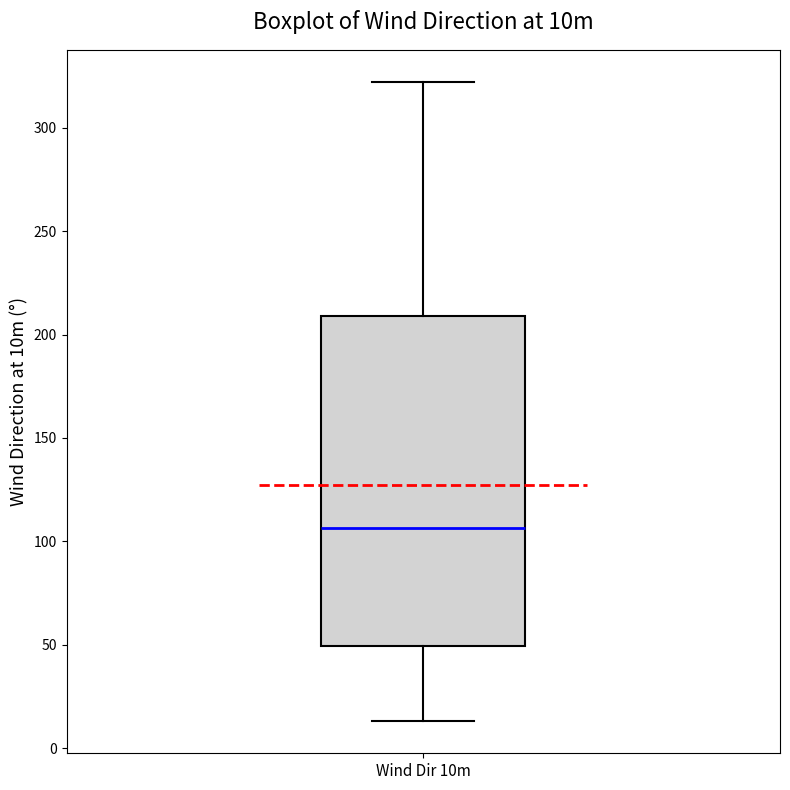

Transcribe this box plot: give where the median line is, the range the box spans, and where the two whiskers end, as read against the y-axis. The values are not printed on the chart, so give them approximately, as read against the axis.

median 105, box 50 to 210, whiskers 15 to 320